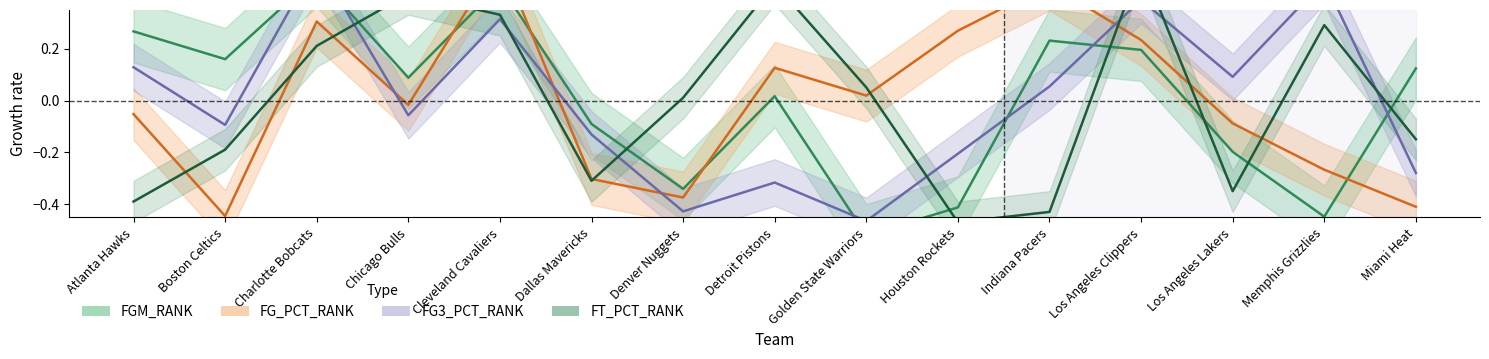

How many categories are shown in the chart?

15